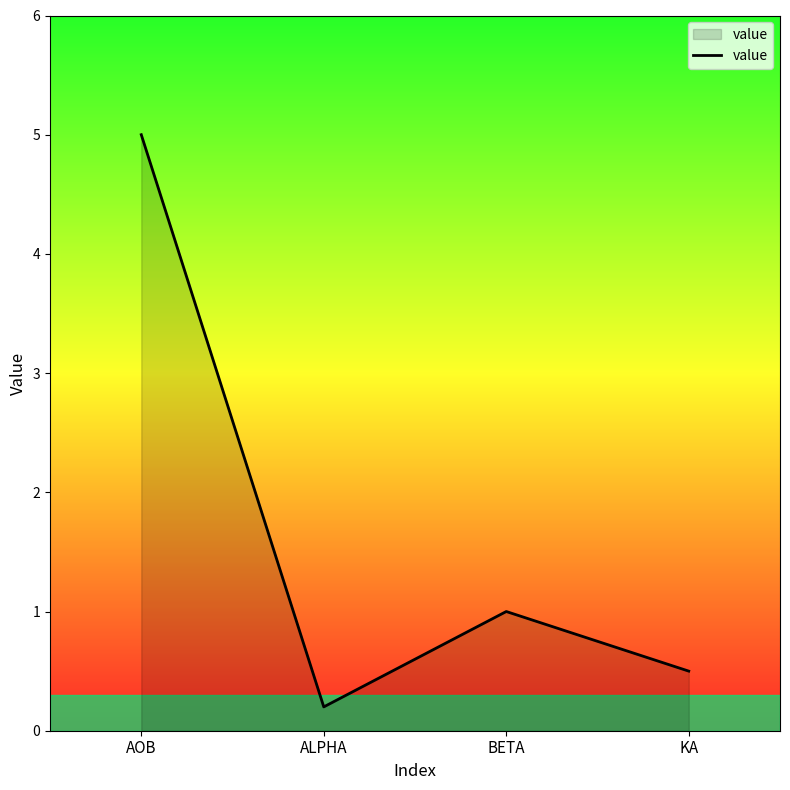

Reading left to right, what are all the values shown in this chart?

AOB=5.0	ALPHA=0.2	BETA=1.0	KA=0.5